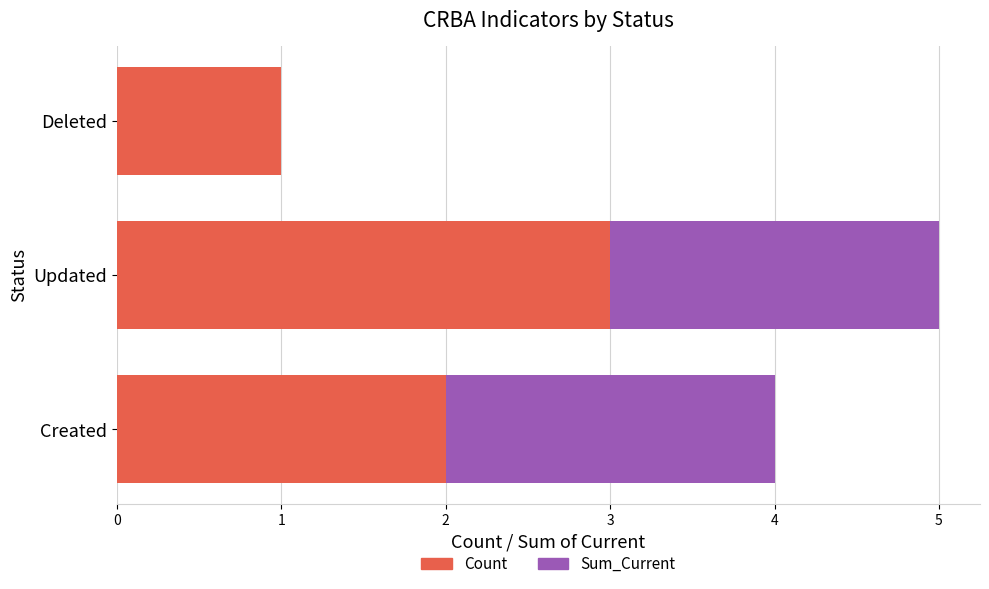

At which category is the sum across all series the highest?

Updated